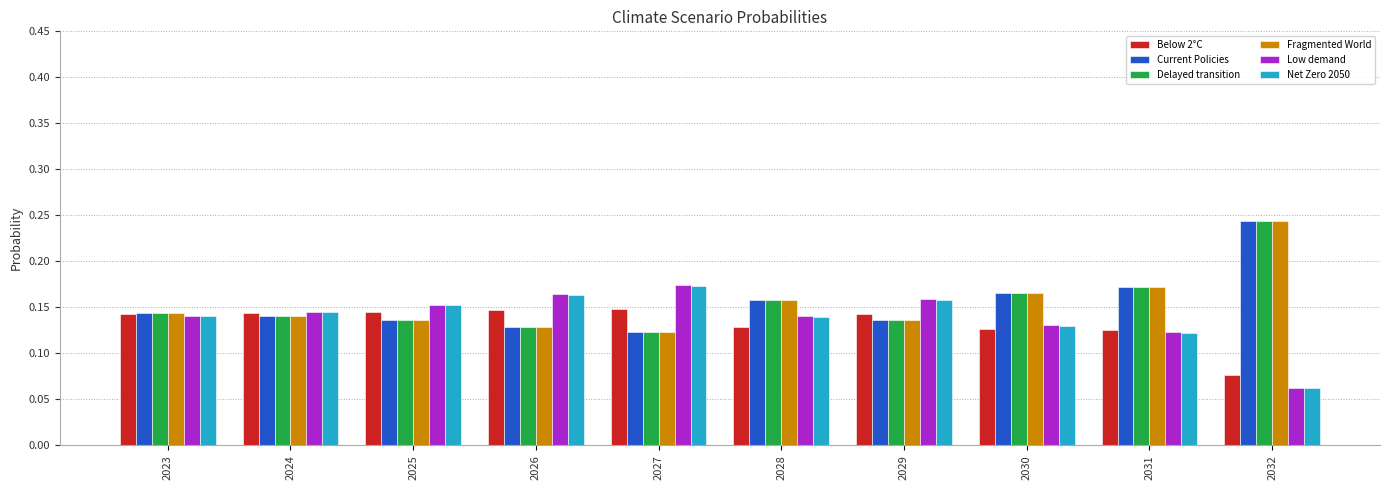

How many Fragmented World values are between 0 and 1?

10